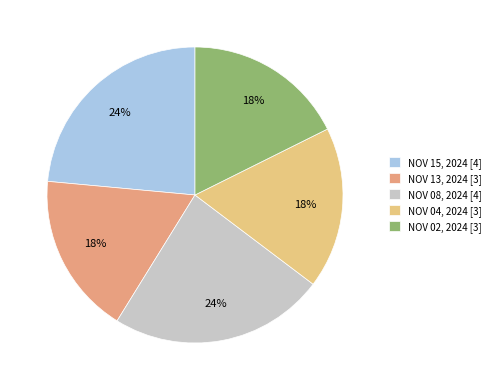

True or false: NOV 15, 2024 accounts for 34% of the total.

False